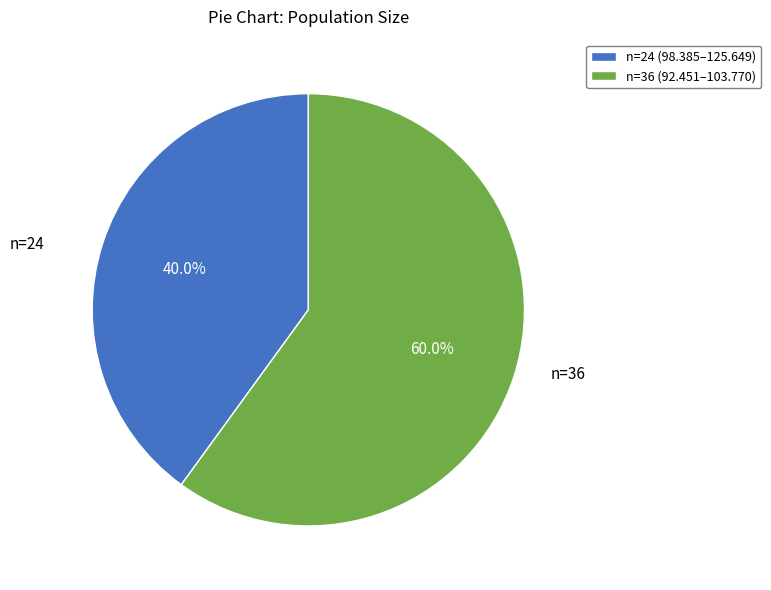

Which slice is the largest?

n=36 (92.451–103.770)